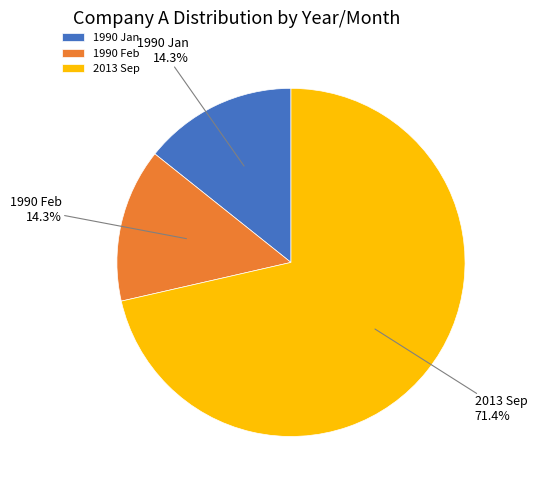

How many slices are in this pie chart?

3